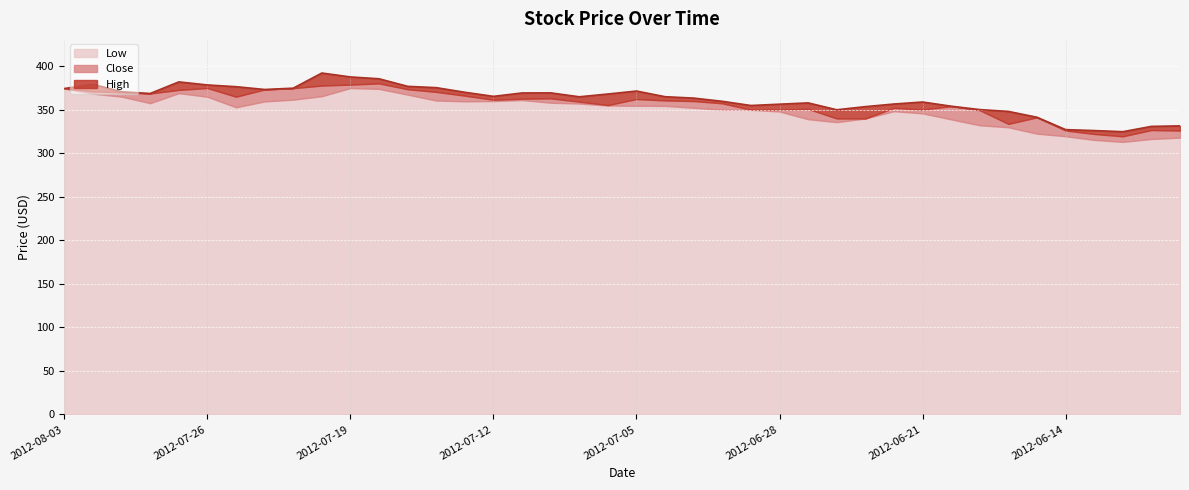

At which label does High reach its peak?

2012-07-20